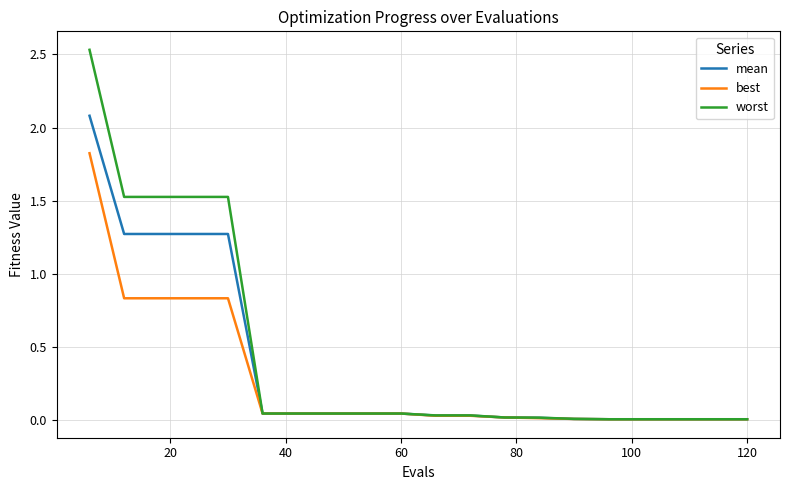

What is the difference between the second highest and minimum values in the worst series?

1.5